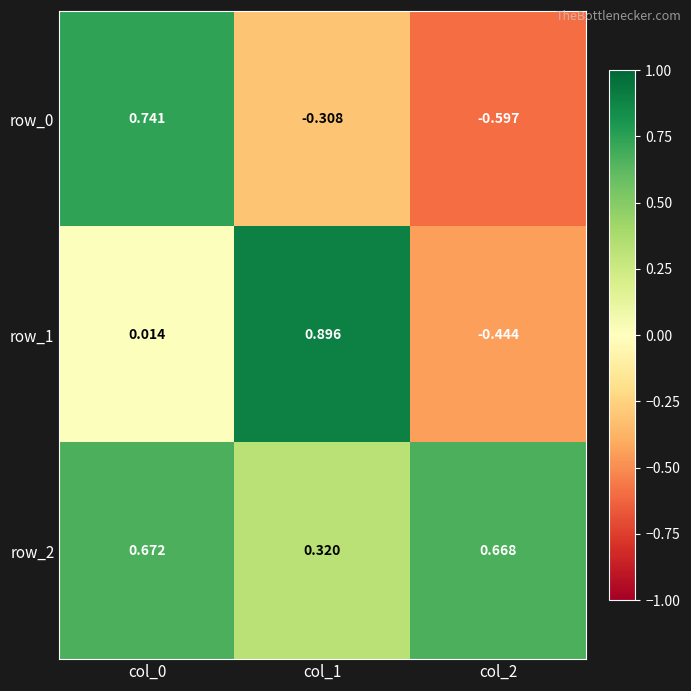

Which series has the largest total across all categories?

row_2